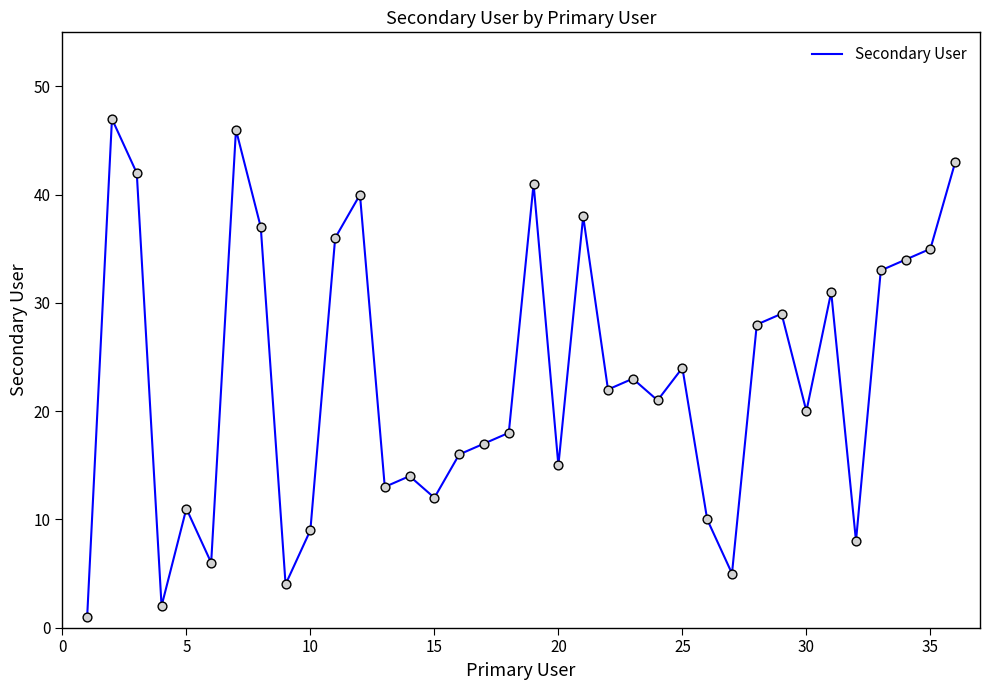

What is the maximum value shown in the chart?

47